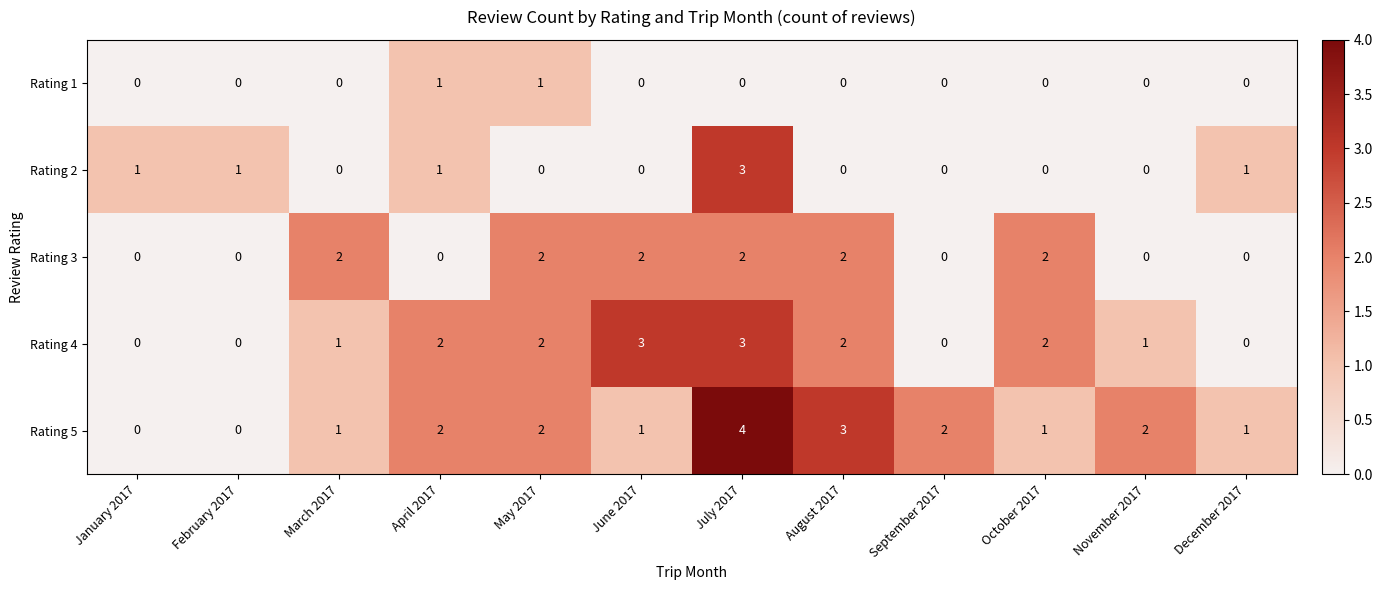

What is the difference between the maximum and minimum values in the Rating 2 series?

3